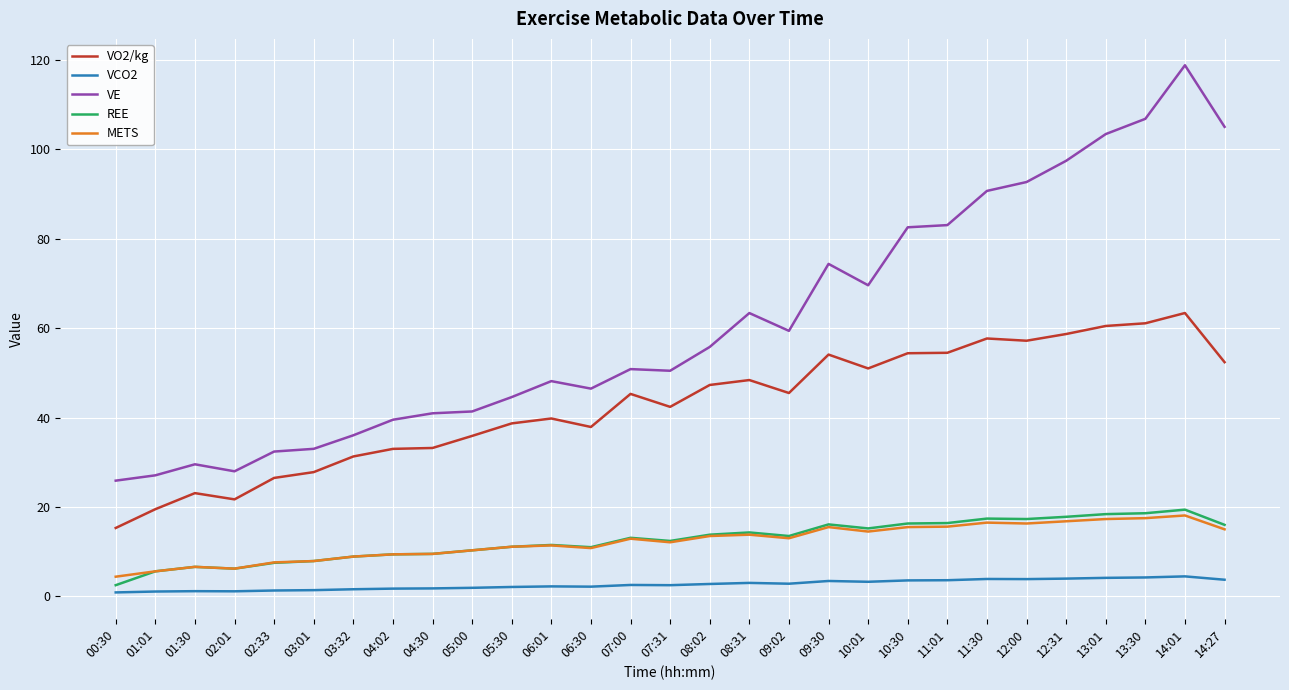

What is the difference between the highest and lowest values at 14:27?

101.3